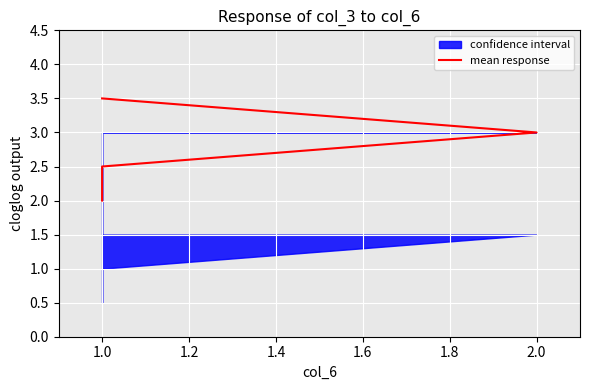

True or false: the data has more than 2 interior local peaks.

False